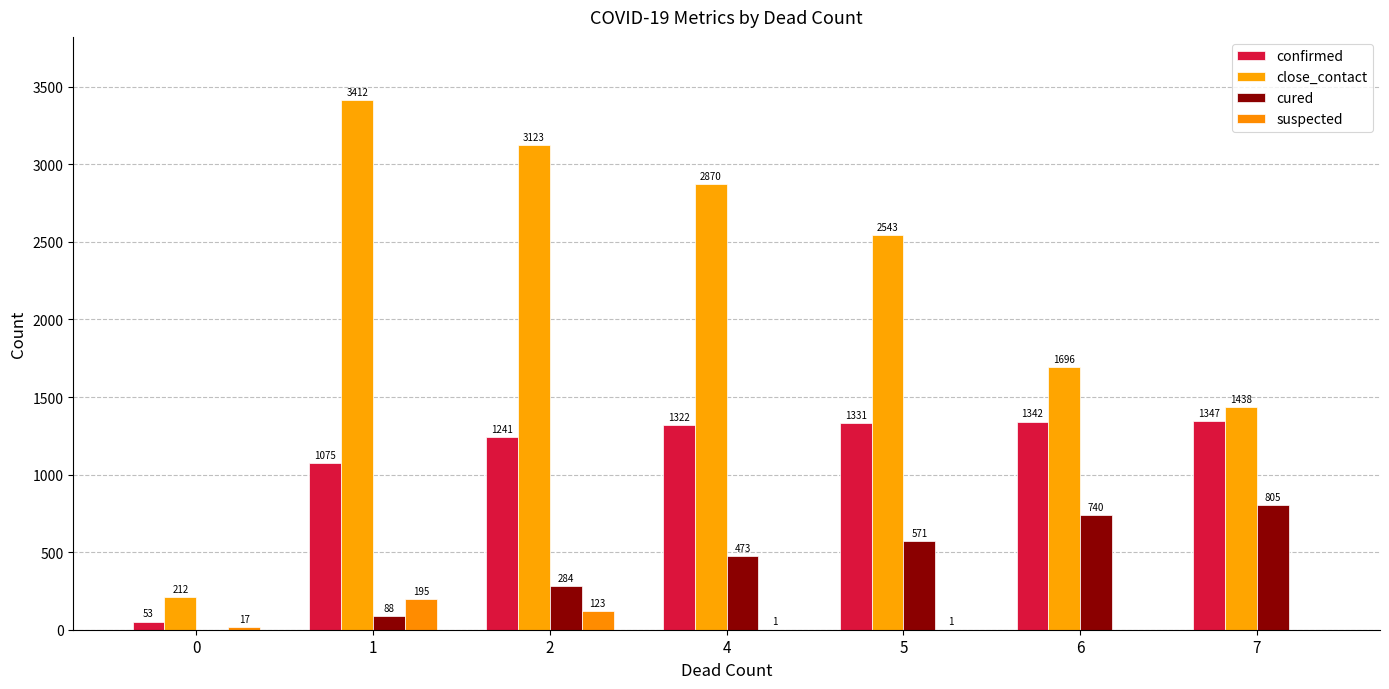

Reading left to right, what are all the values shown in this chart?

confirmed: 53	1075	1241	1322	1331	1342	1347
close_contact: 212	3412	3123	2870	2543	1696	1438
cured: 0	88	284	473	571	740	805
suspected: 17	195	123	1	1	0	0